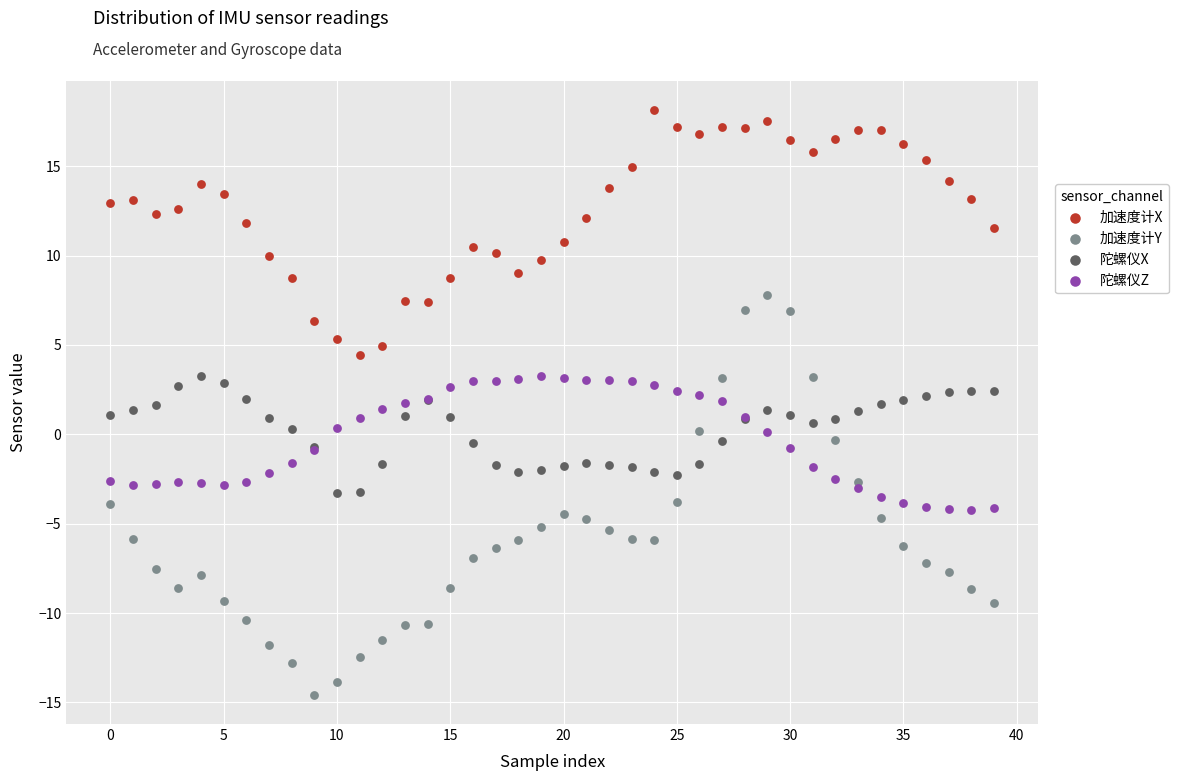

Which series reaches the minimum Y coordinate?

加速度计Y